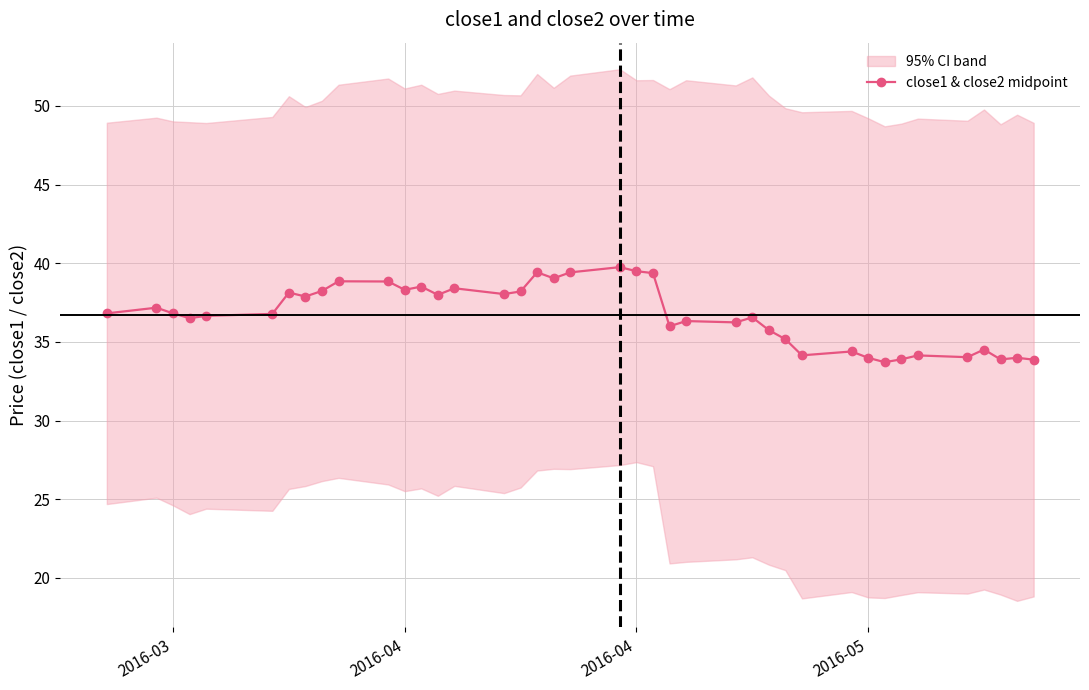

What is the difference between the maximum and minimum values?

6.0